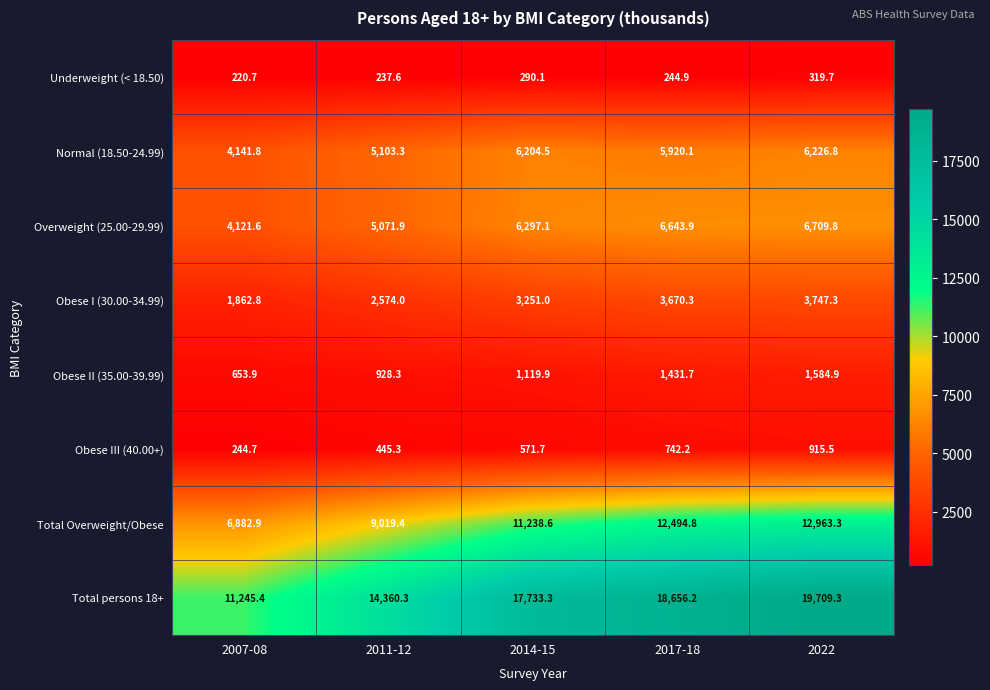

At which category is the sum across all series the highest?

2022